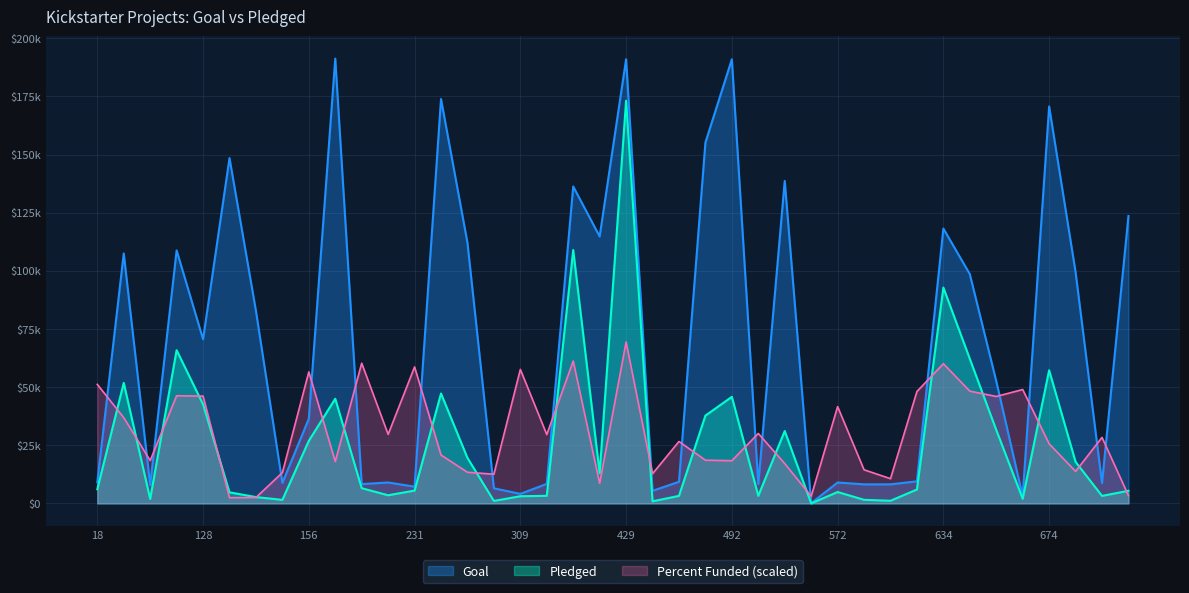

List the series in order of their peak value, lowest first.

Percent Funded (scaled), Pledged, Goal